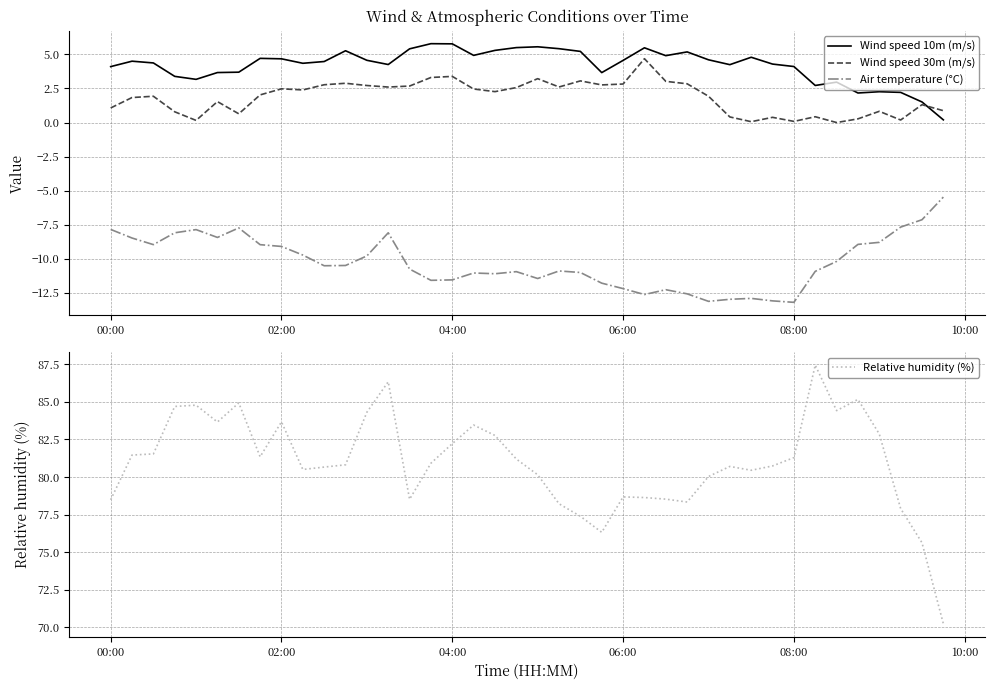

Count the number of categories in the chart.

40